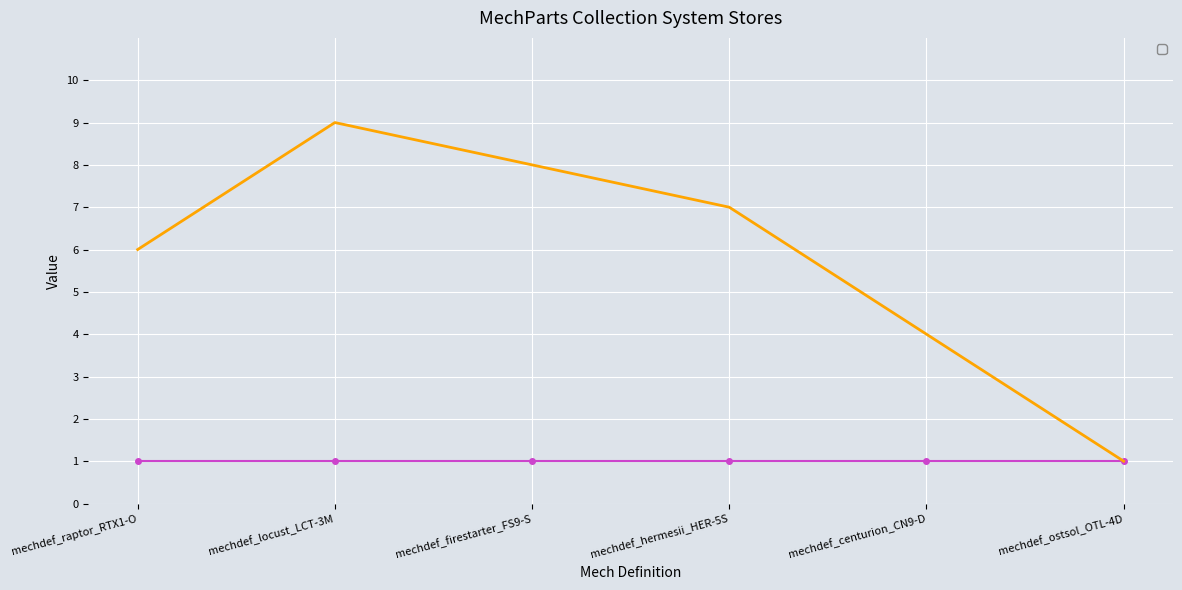

List the labels in order of value, largest first.

mechdef_locust_LCT-3M, mechdef_firestarter_FS9-S, mechdef_hermesii_HER-5S, mechdef_raptor_RTX1-O, mechdef_centurion_CN9-D, mechdef_ostsol_OTL-4D